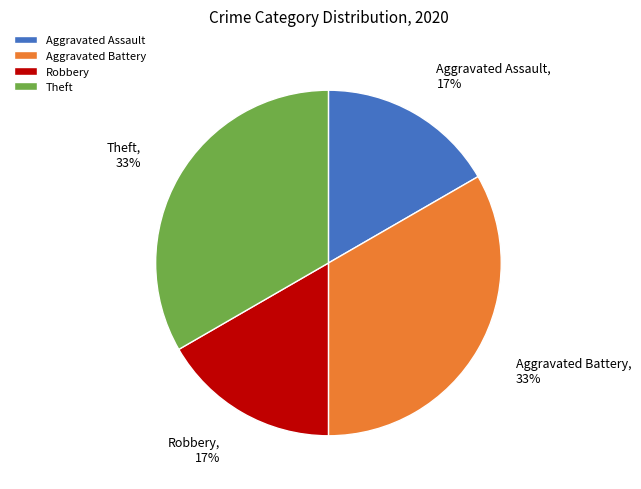

What is the ratio of the value at Aggravated Assault to the value at Robbery?

1.0